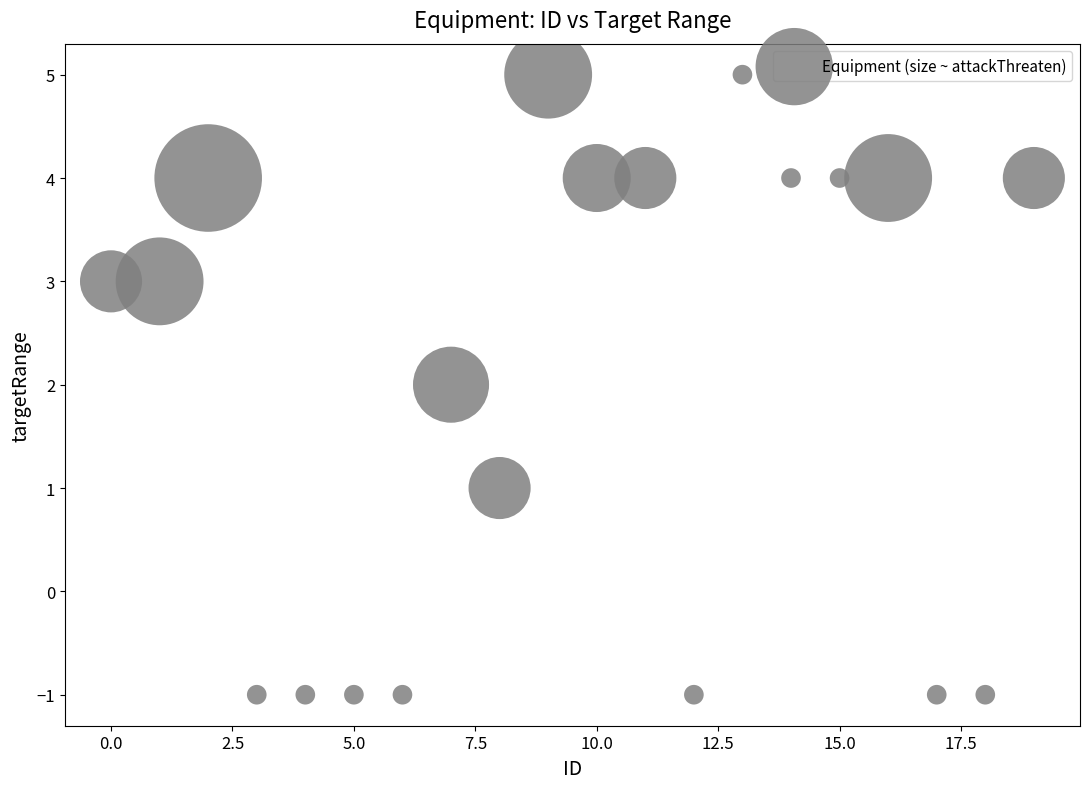

What is the range of Y values (max minus min)?

6